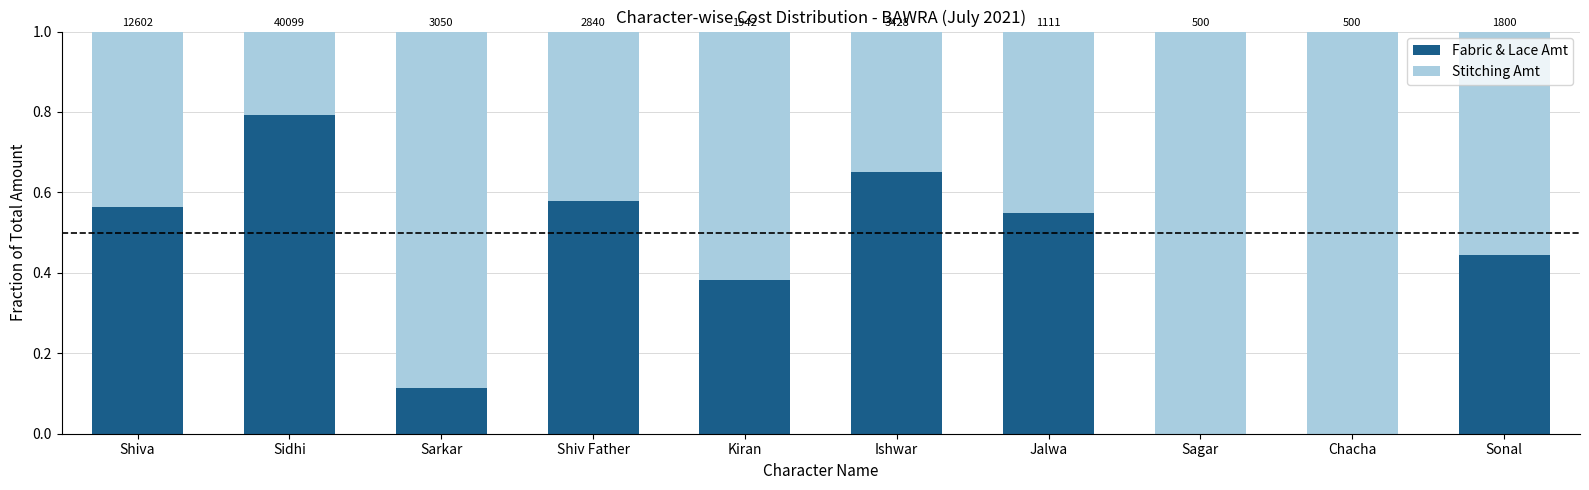

Are the bars grouped side by side (vs. stacked)?

No